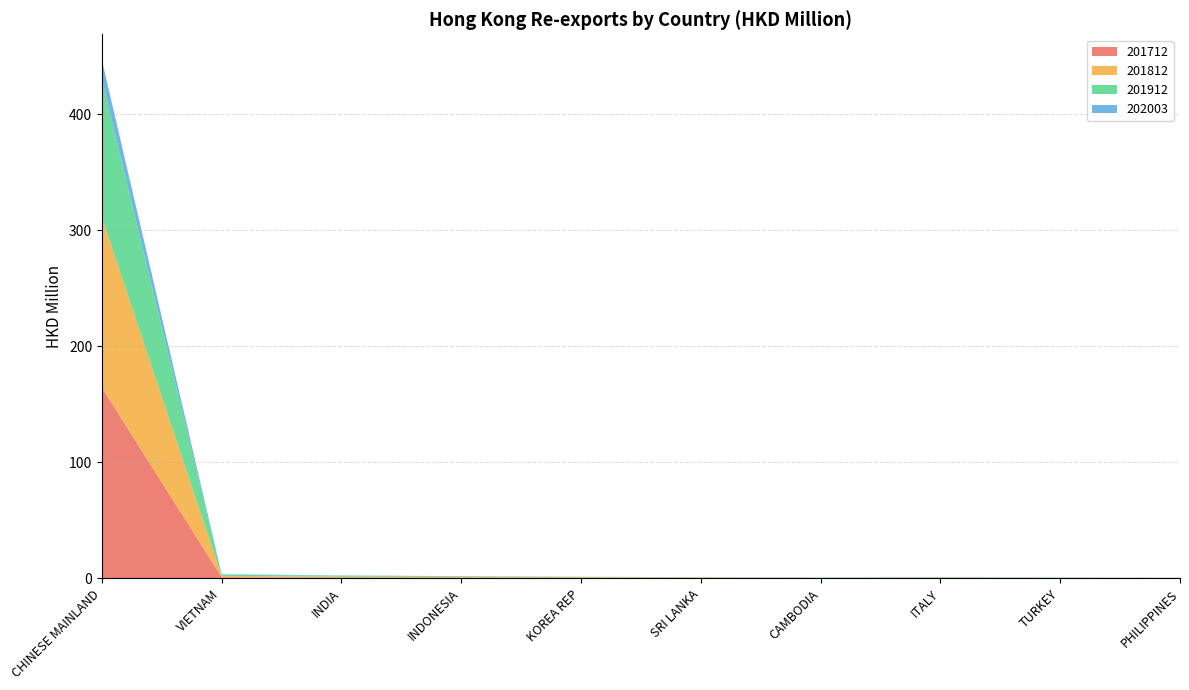

Reading left to right, extract all data points from this chart.

201712: CHINESE MAINLAND=164.3	VIETNAM=0.9	INDIA=0.8	INDONESIA=0.6	KOREA REP=0.4	SRI LANKA=0.3	CAMBODIA=0.3	ITALY=0.3	TURKEY=0.2	PHILIPPINES=0.2
201812: CHINESE MAINLAND=146.6	VIETNAM=1.2	INDIA=0.6	INDONESIA=0.6	KOREA REP=0.6	SRI LANKA=0.3	CAMBODIA=0.2	ITALY=0.3	TURKEY=0.2	PHILIPPINES=0.1
201912: CHINESE MAINLAND=118.8	VIETNAM=1.2	INDIA=0.9	INDONESIA=0.6	KOREA REP=0.2	SRI LANKA=0.3	CAMBODIA=0.3	ITALY=0.4	TURKEY=0.3	PHILIPPINES=0.1
202003: CHINESE MAINLAND=16.9	VIETNAM=0.3	INDIA=0.2	INDONESIA=0.1	KOREA REP=0.1	SRI LANKA=0.1	CAMBODIA=0.1	ITALY=0.1	TURKEY=0.1	PHILIPPINES=0.1